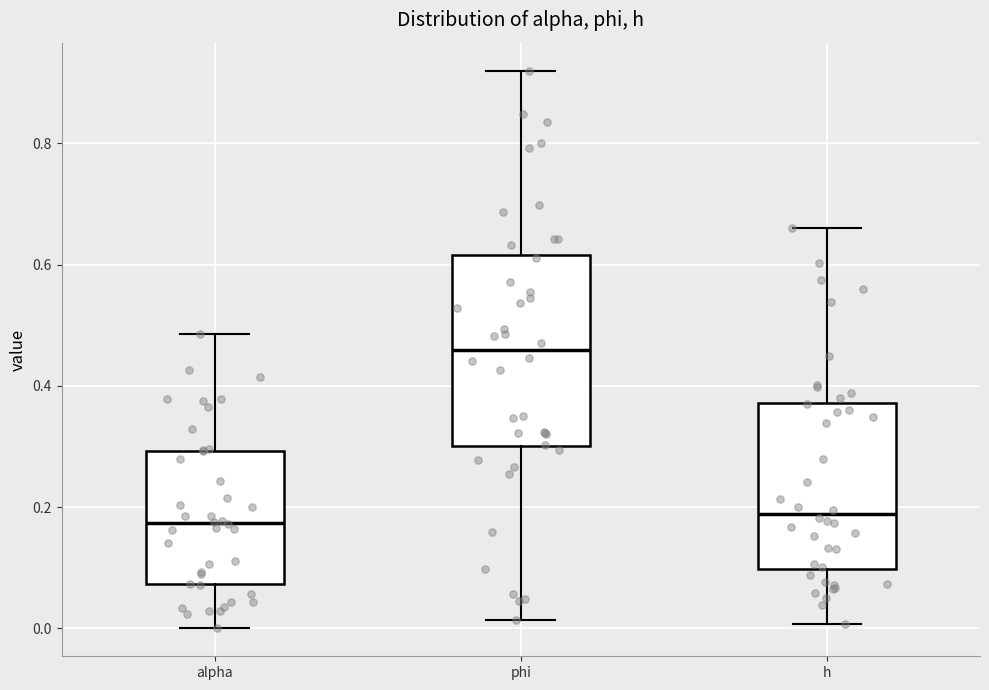

Reading left to right, read every box against the y-axis: the position of its median line, the range the box covers, and the ends of its whiskers. The values are not printed on the chart, so give them approximately, as read against the axis.

alpha: median 0.18, box 0.08 to 0.30, whiskers 0.00 to 0.48
phi: median 0.46, box 0.30 to 0.62, whiskers 0.02 to 0.92
h: median 0.18, box 0.10 to 0.38, whiskers 0.00 to 0.66